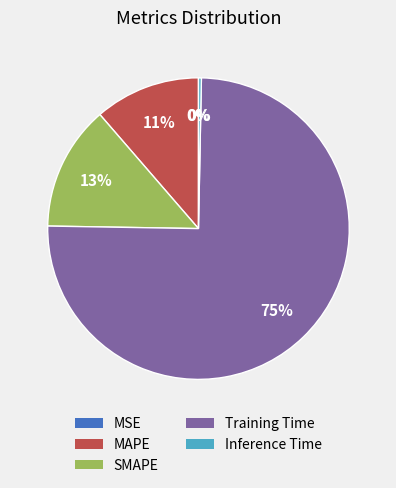

Does MAPE account for over 50% of the chart?

No